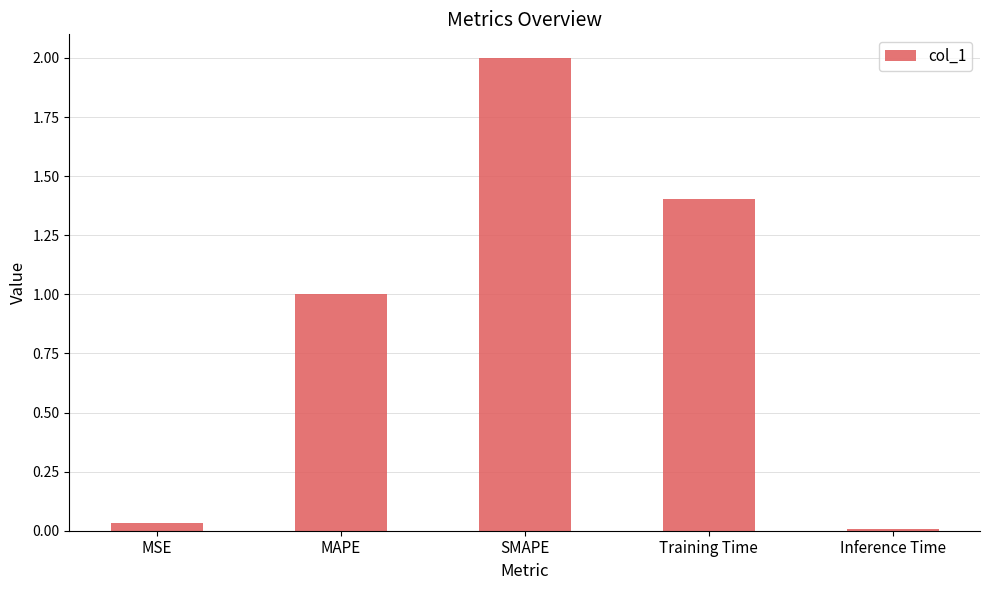

List the labels in order of value, largest first.

SMAPE, Training Time, MAPE, MSE, Inference Time